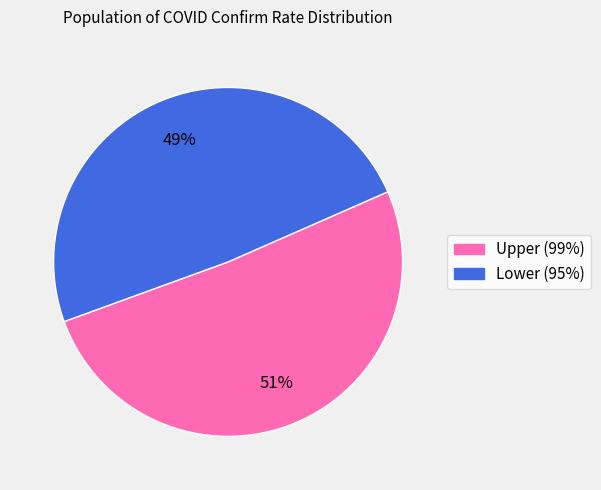

Is the sum of Lower (95%) and Upper (99%) greater than half?

Yes